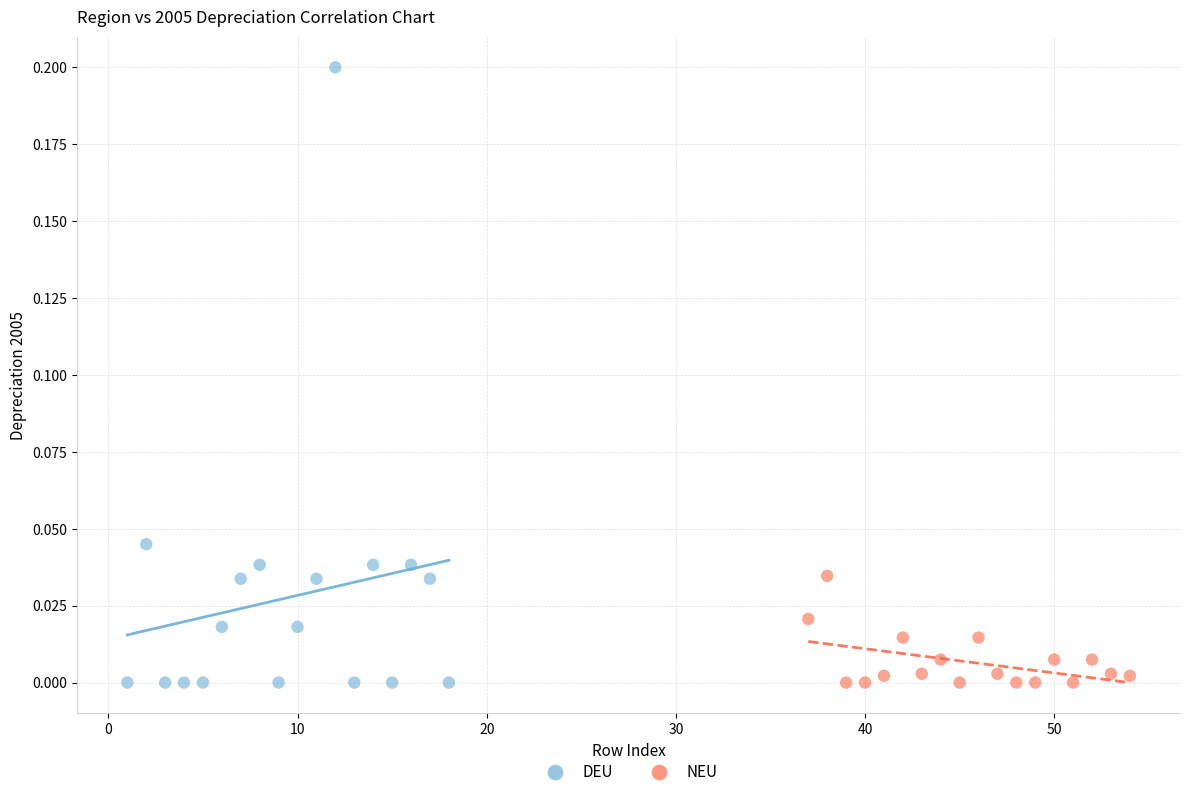

Which series has the largest Y range (max minus min)?

DEU